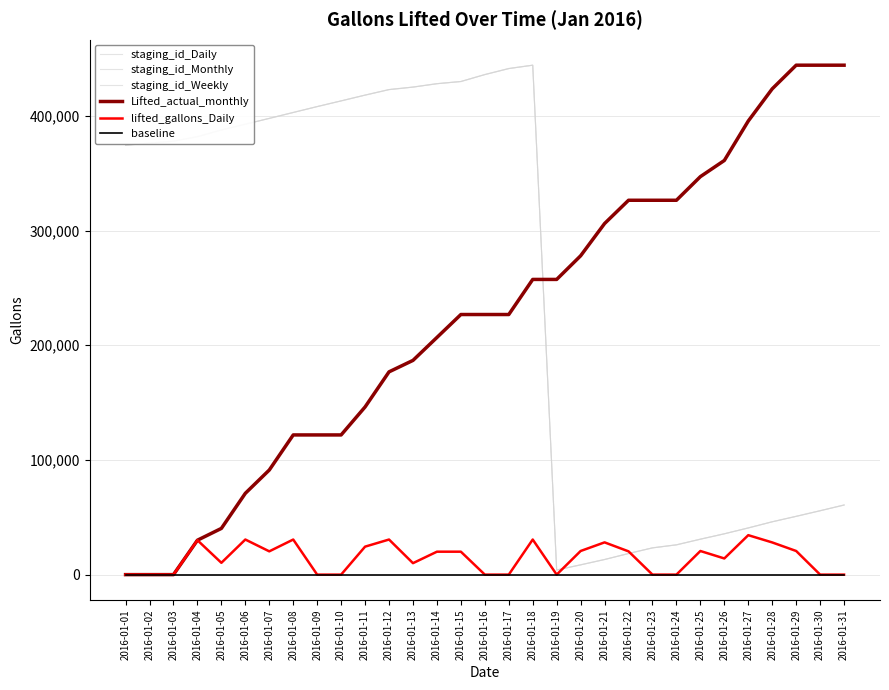

What is the difference between the second highest and minimum values in the Lifted_actual_monthly series?

444277.0